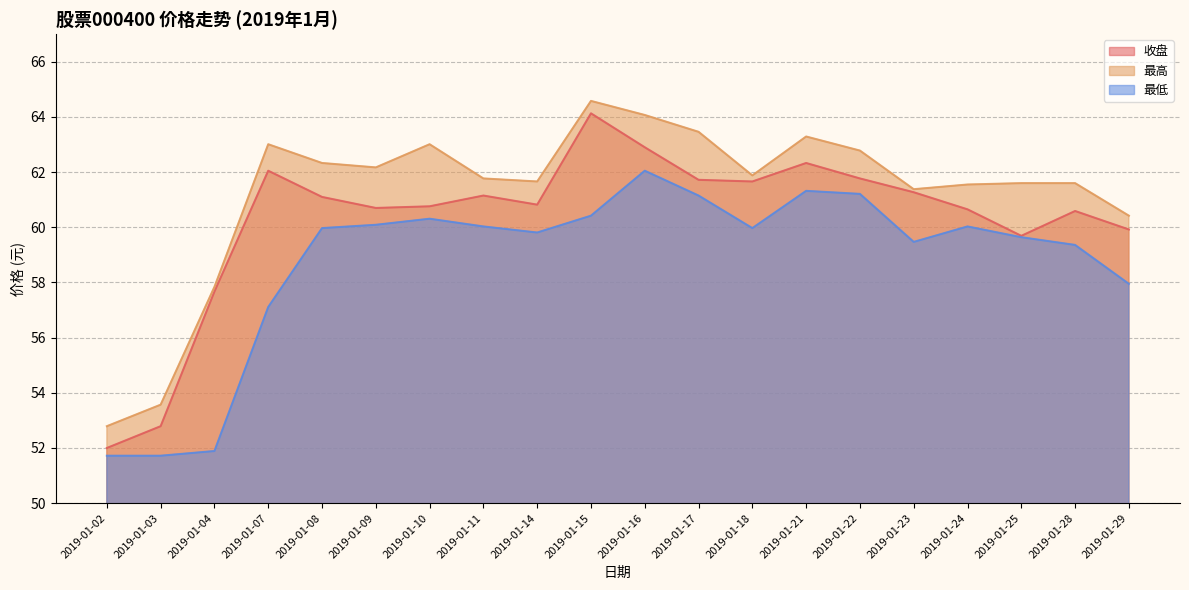

Reading left to right, list all the values displayed in this chart.

收盘: 52.0	52.8	57.7	62.0	61.1	60.7	60.8	61.1	60.8	64.1	62.9	61.7	61.7	62.3	61.8	61.3	60.6	59.7	60.6	59.9
最高: 52.8	53.6	57.8	63.0	62.3	62.2	63.0	61.8	61.7	64.6	64.1	63.5	61.9	63.3	62.8	61.4	61.5	61.6	61.6	60.4
最低: 51.7	51.7	51.9	57.1	60.0	60.1	60.3	60.0	59.8	60.4	62.0	61.1	60.0	61.3	61.2	59.5	60.0	59.6	59.4	58.0